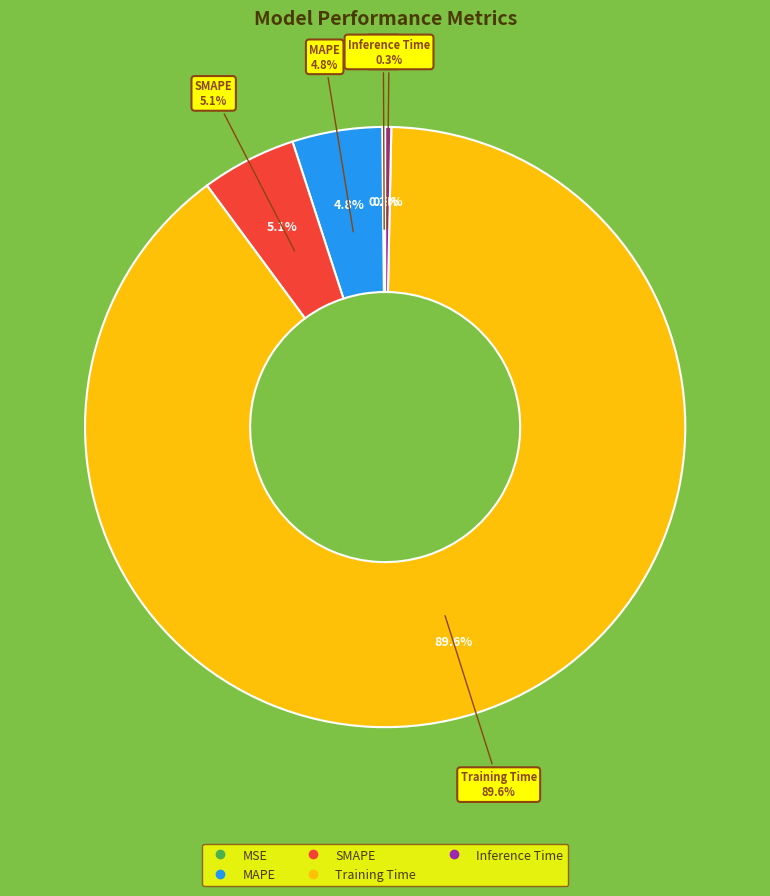

What percentage is the Training Time slice, to the nearest percent?

90%